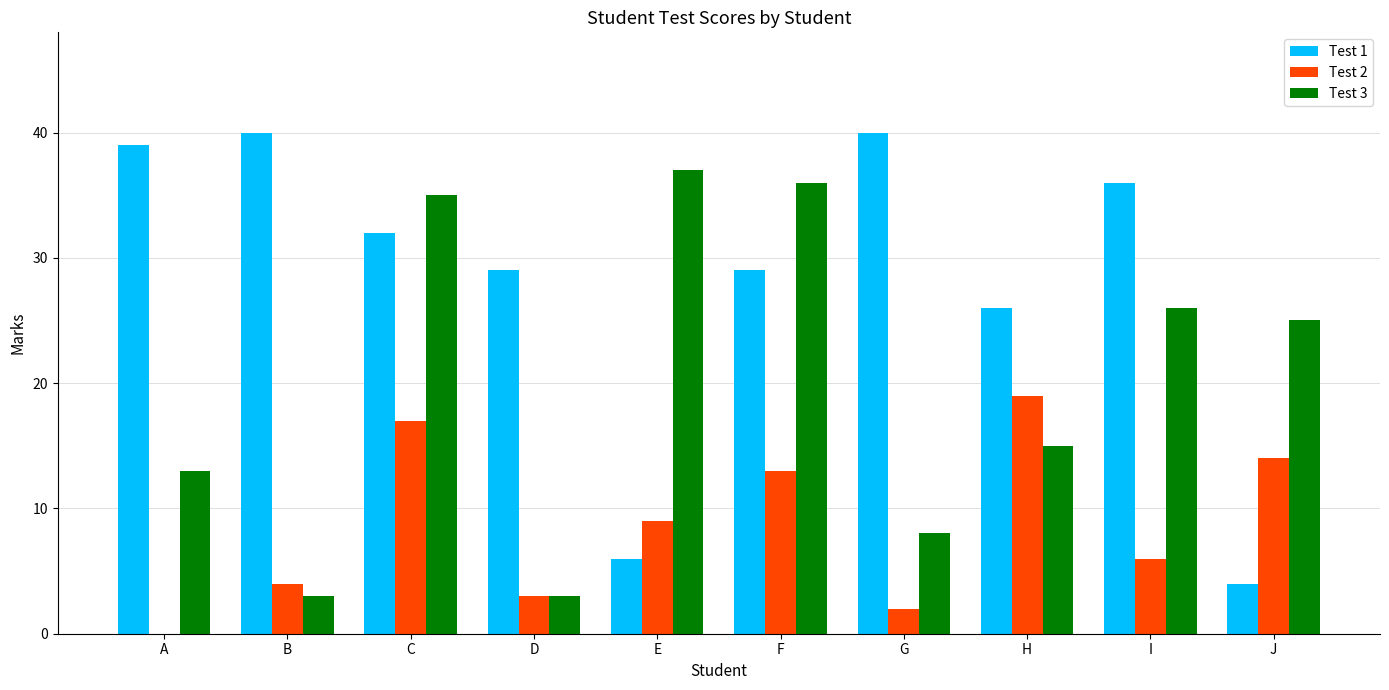

True or false: Test 1 has a value of 40 at B.

True